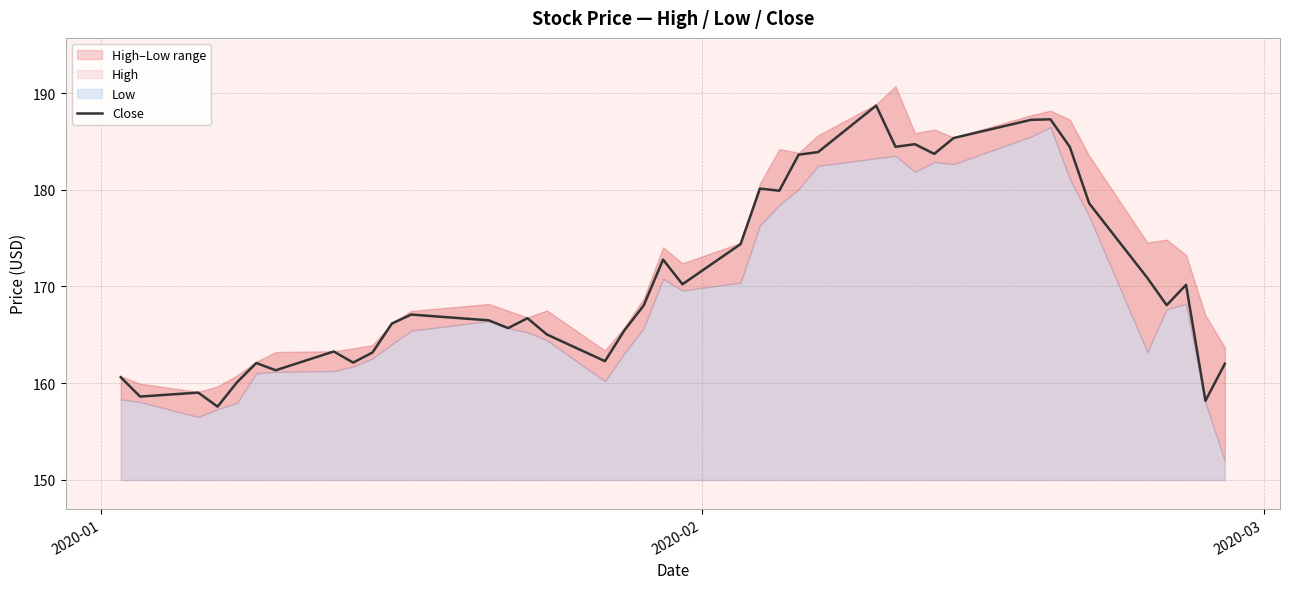

How many points are higher than both their immediate neighbors (excluding endpoints)?

11